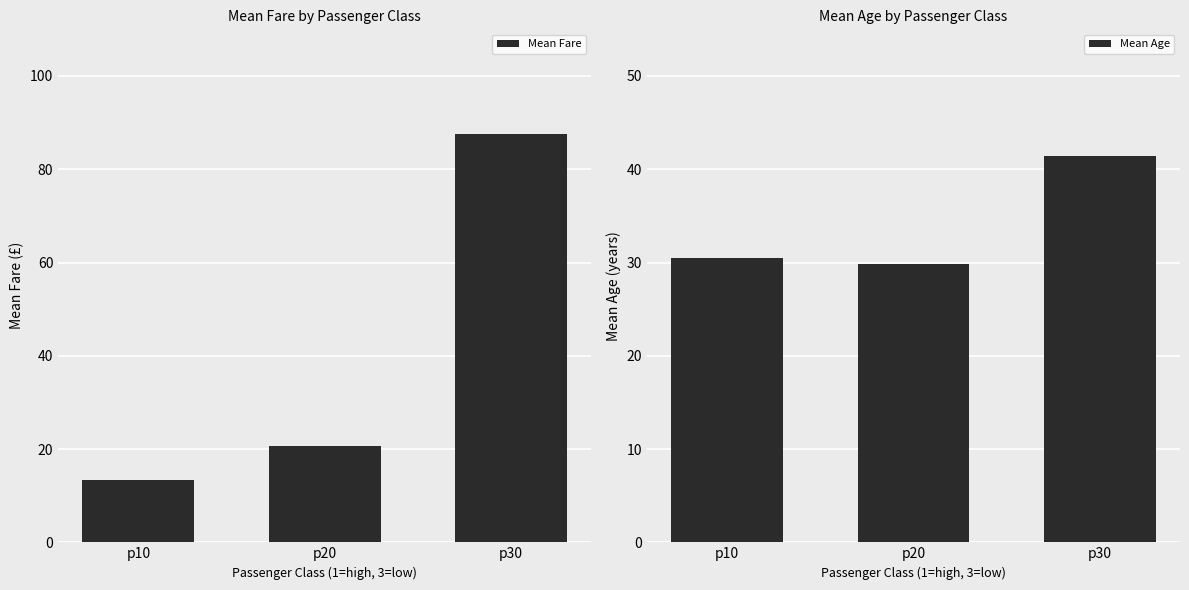

How many series are shown in this chart?

2